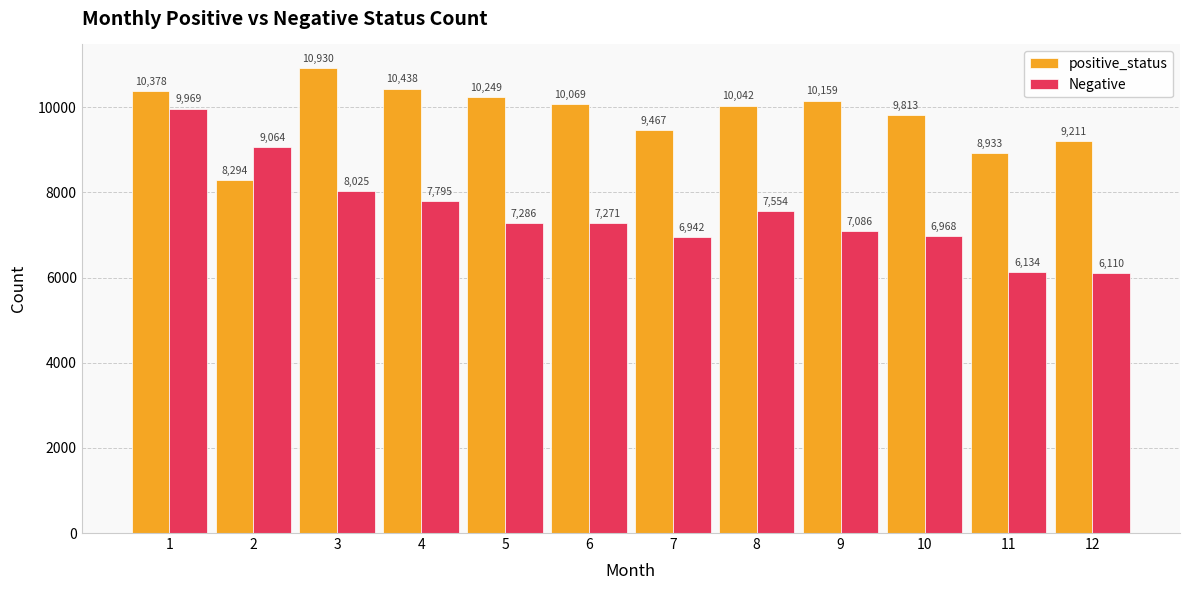

True or false: Negative has a value of 12045 at 7.

False